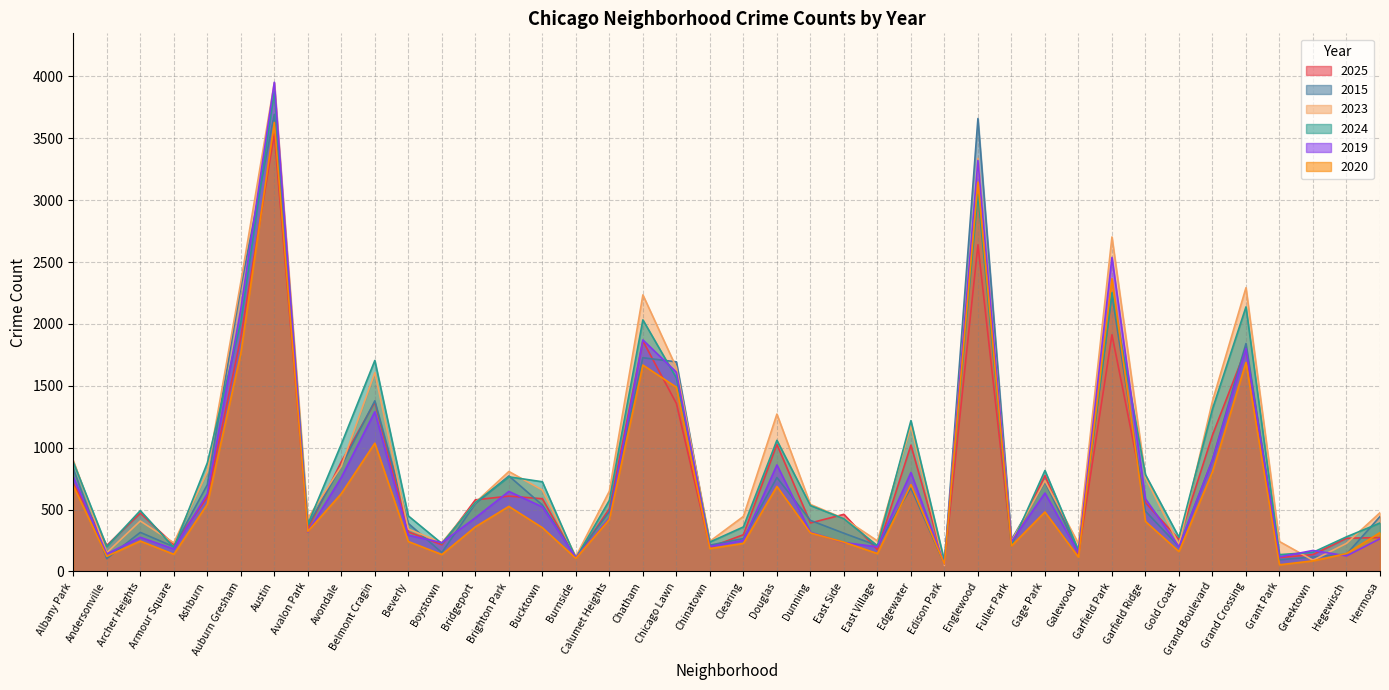

What is the spread (max minus min) of values at Douglas?

585